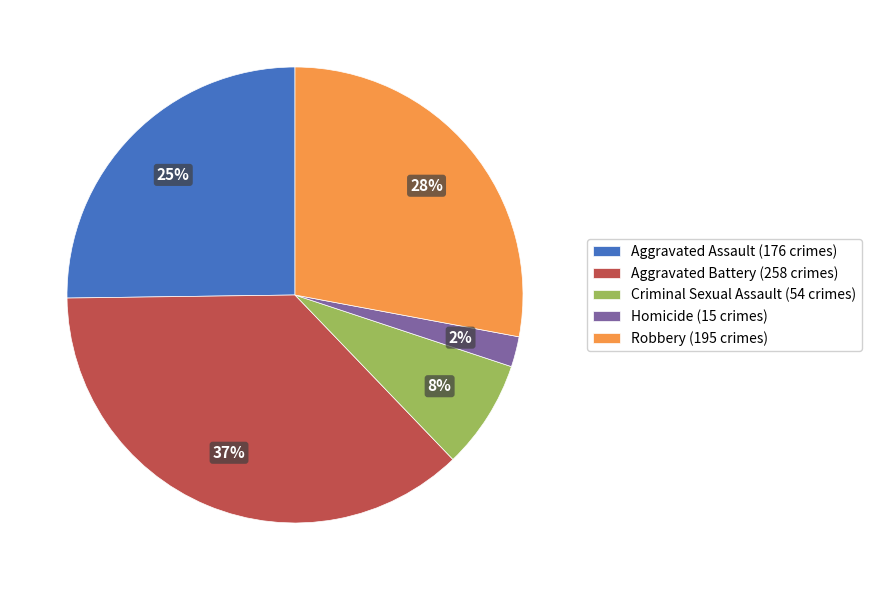

Does Homicide represent more than half of the total?

No